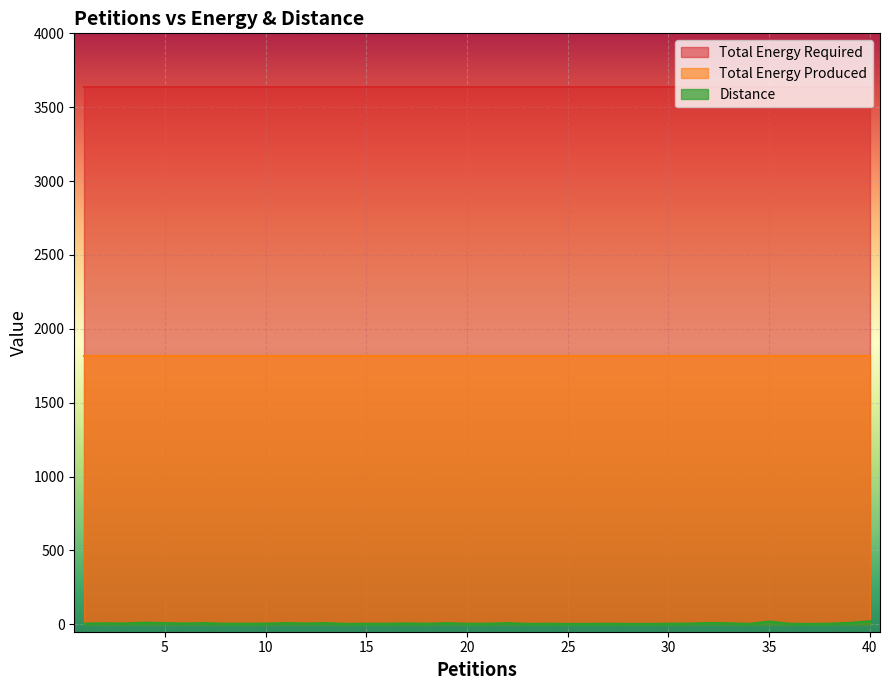

The value of Distance at 30 is 1. True or false?

False